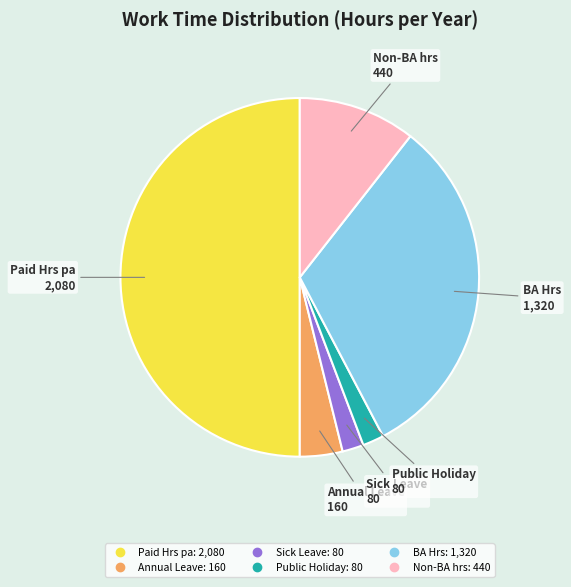

Which has a higher value, Public Holiday or Non-BA hrs?

Non-BA hrs